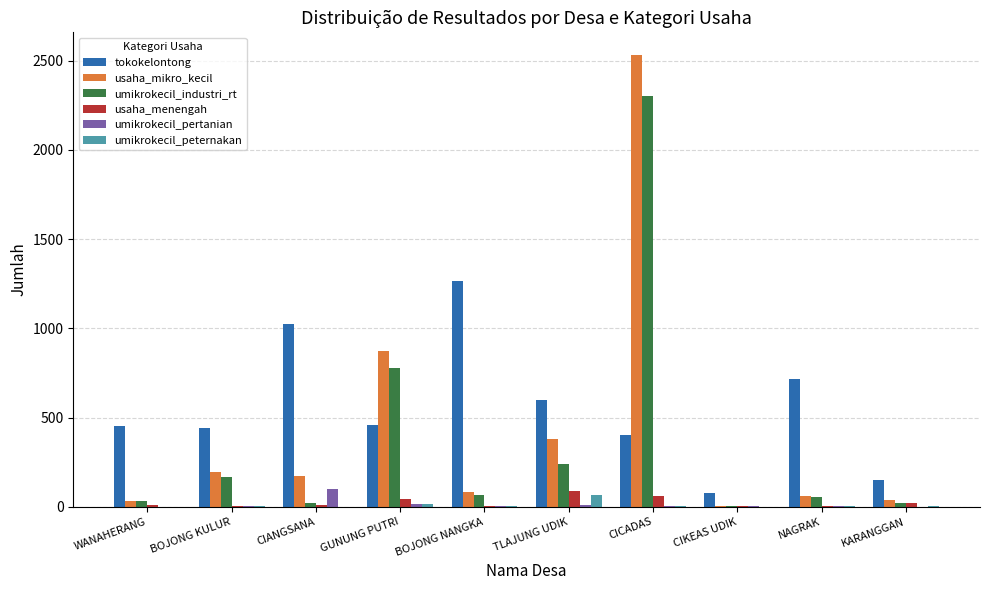

The usaha_mikro_kecil series shows 36 at KARANGGAN. True or false?

True